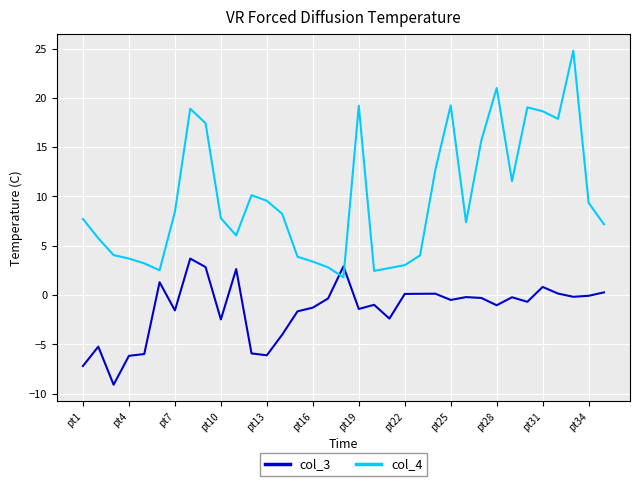

Which series has the largest range (max minus min)?

col_4